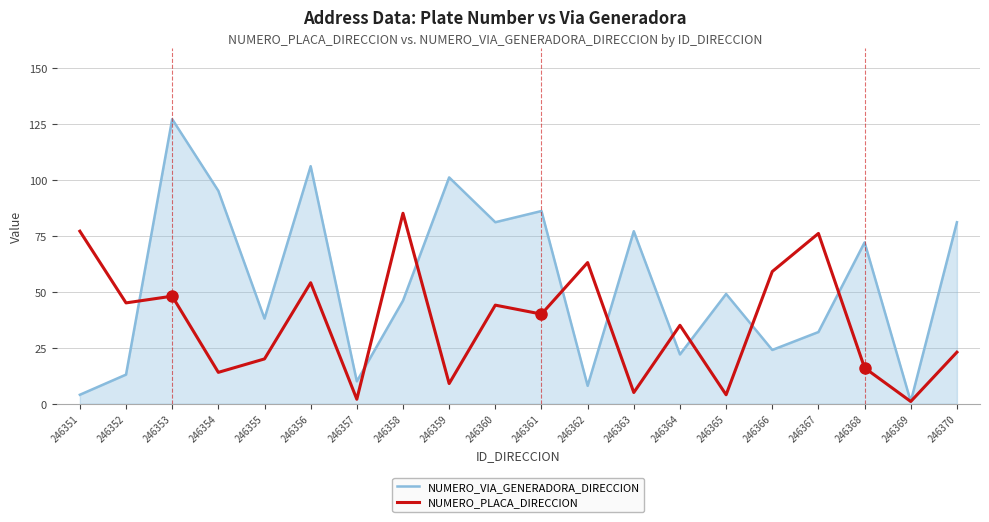

Is the value of NUMERO_VIA_GENERADORA_DIRECCION at 246356 greater than the value of NUMERO_PLACA_DIRECCION at 246359?

Yes